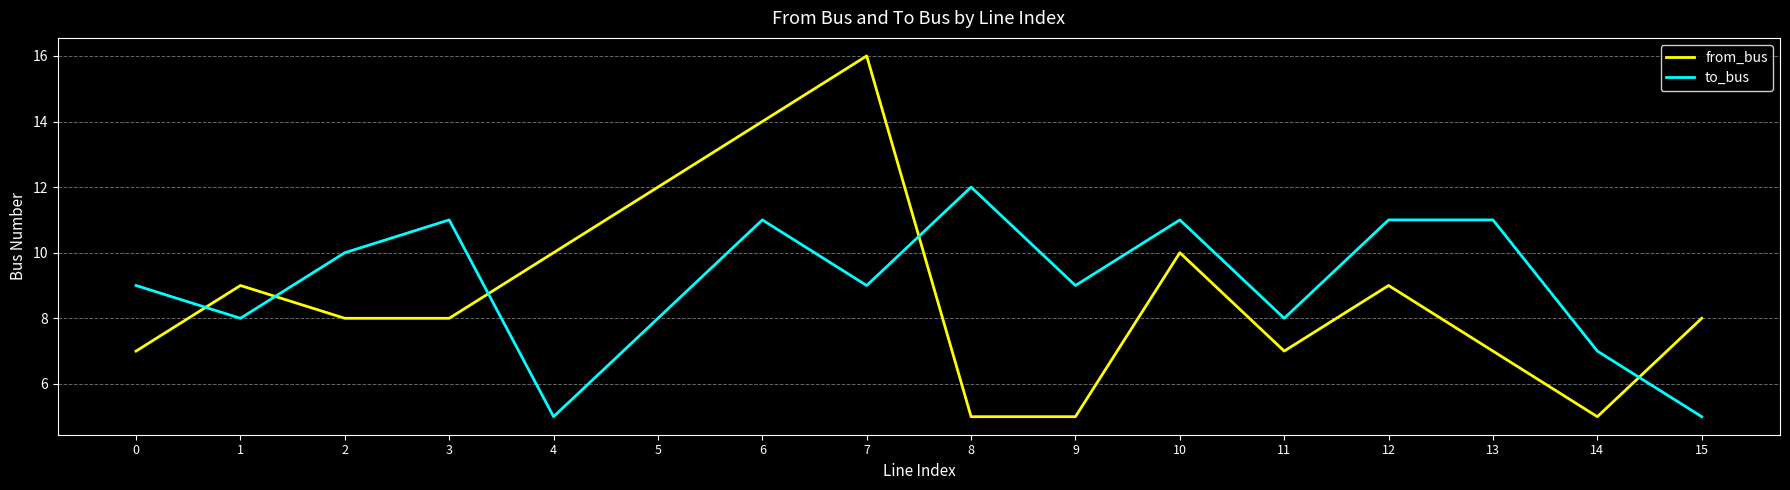

What value does the to_bus series have at 0?

9